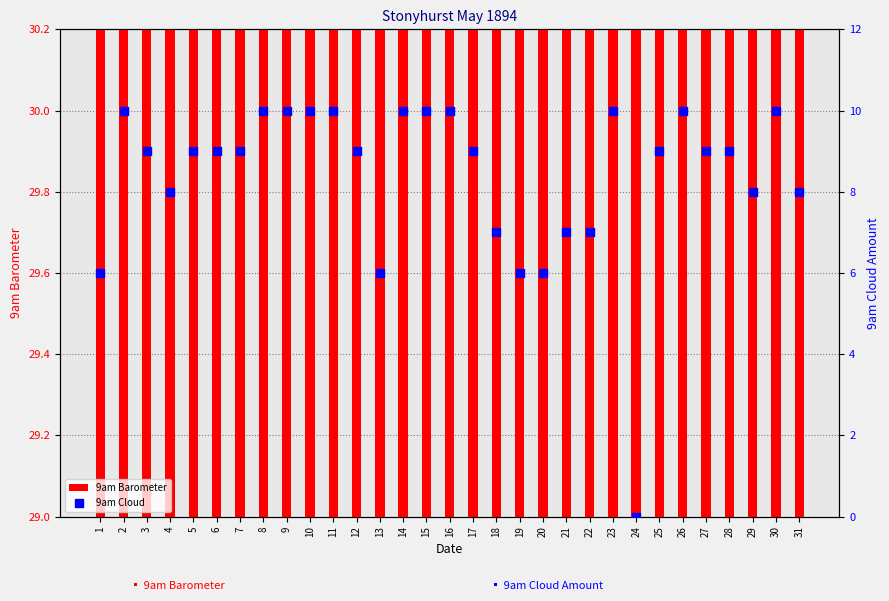

Is the value of 9am Cloud at 10 greater than the value of 9am Barometer at 7?

No